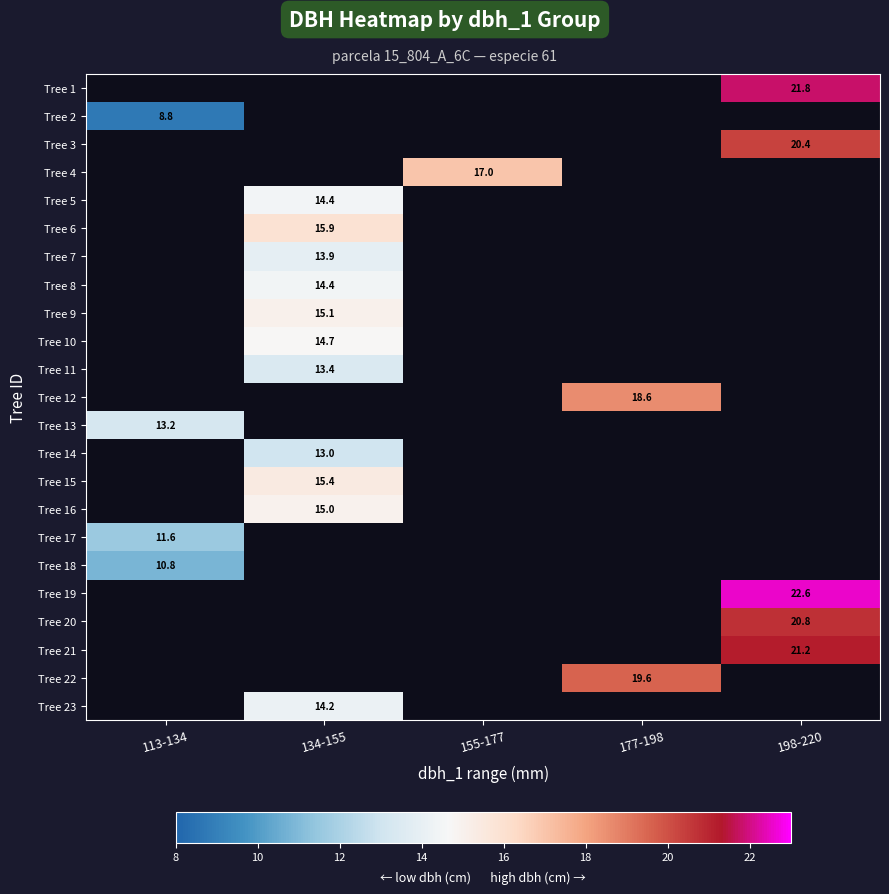

The Tree 14 series shows 13.0 at 134-155. True or false?

True